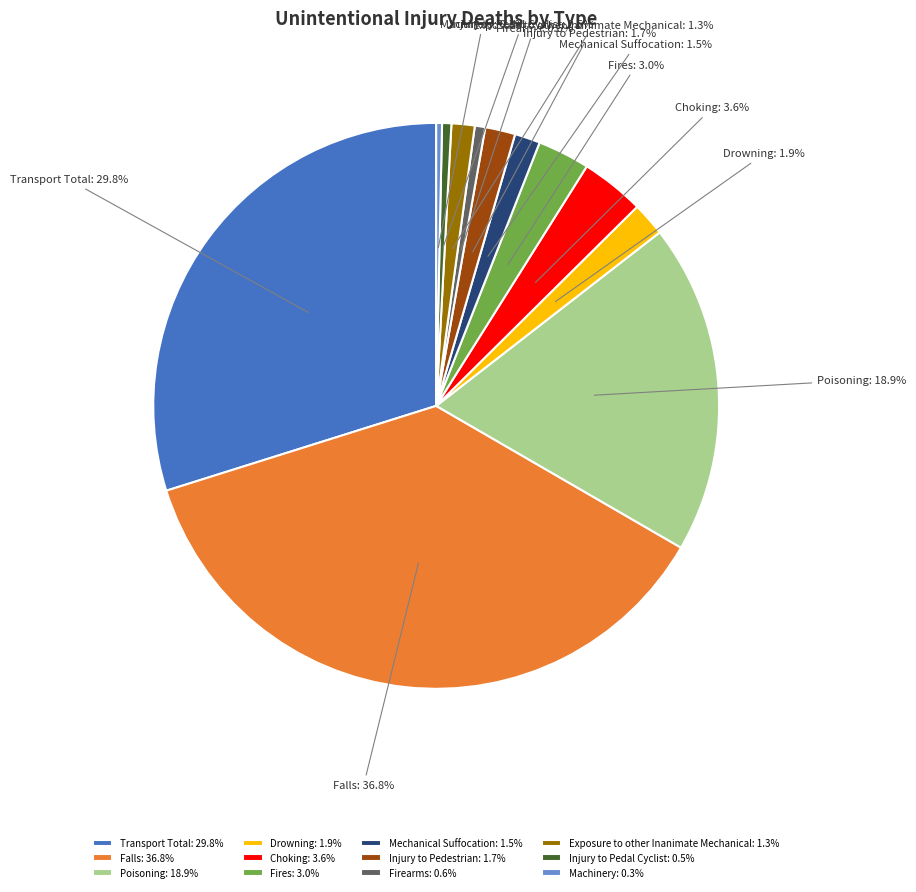

Combined, what portion of the pie is Exposure to other Inanimate Mechanical and Poisoning?

20.2%